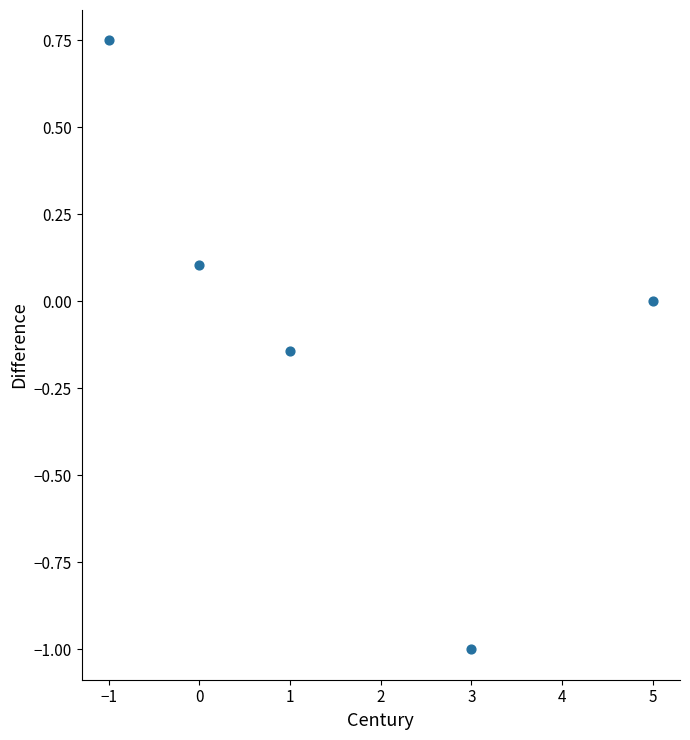

What is the range of X values (max minus min)?

6.0